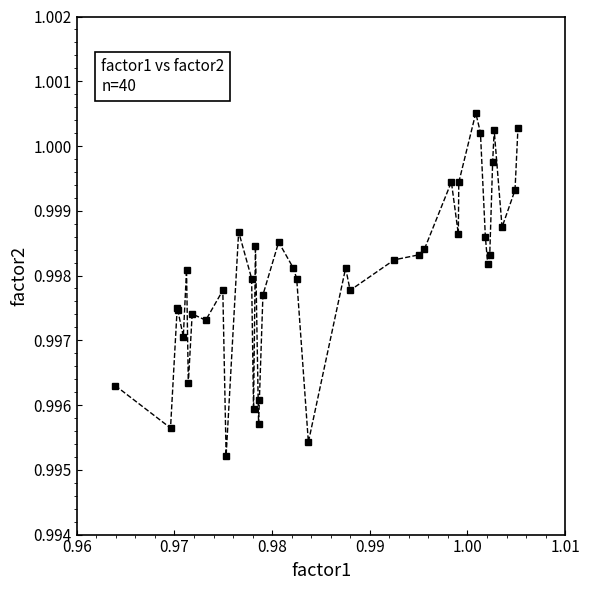

What is the sum of all values?

39.9